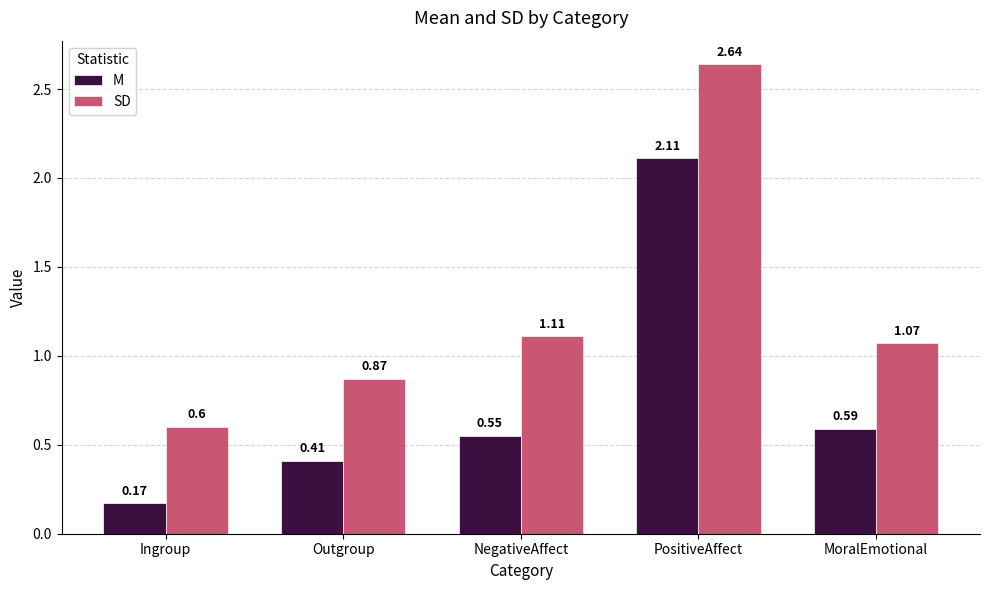

What is the label of the 4th bar from the right?

Outgroup